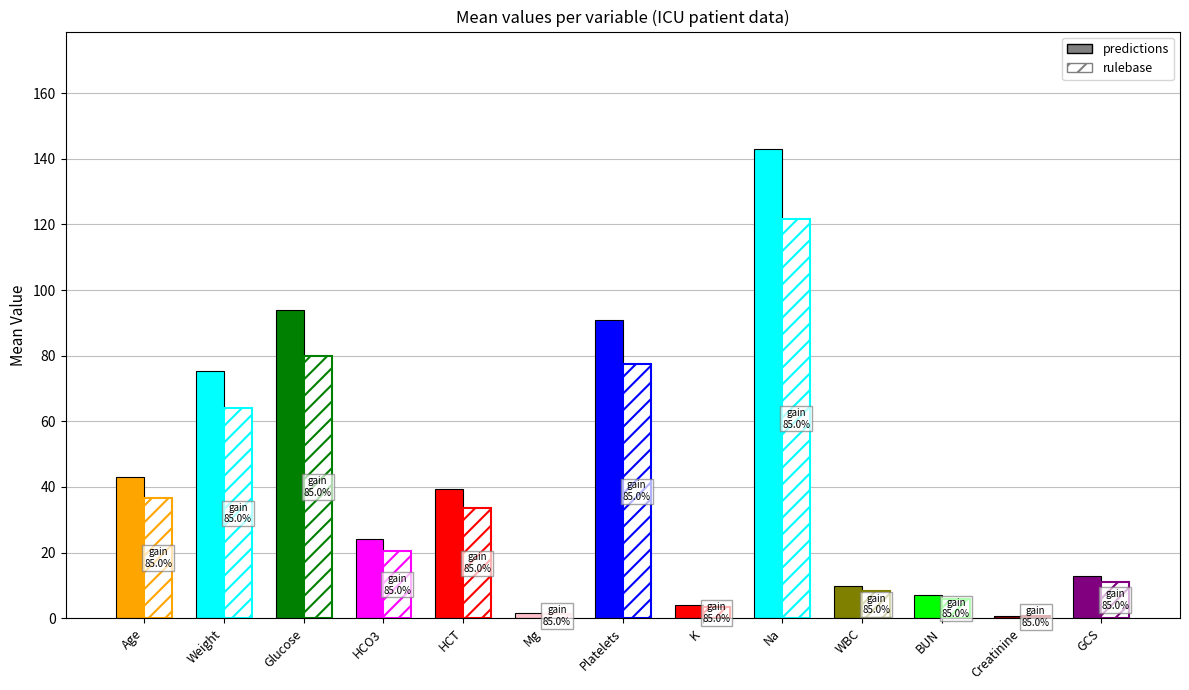

Reading left to right, what are all the values shown in this chart?

43.0	75.2	94.0	24.0	39.4	1.5	91.0	3.9	143.0	9.9	7.0	0.7	13.0